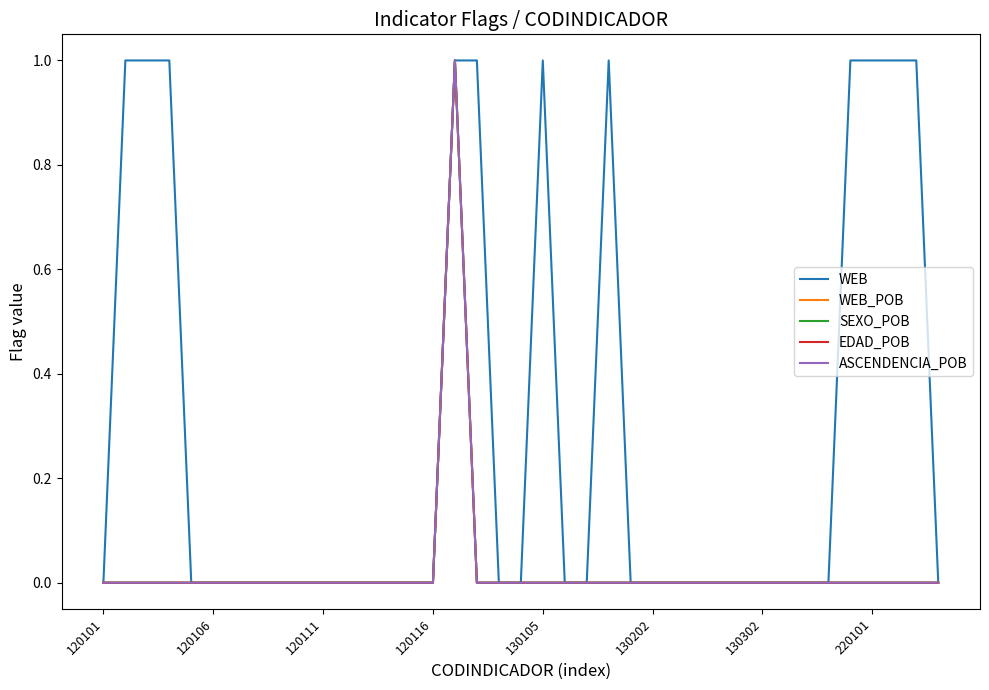

Is this an area chart (filled region under the line)?

No